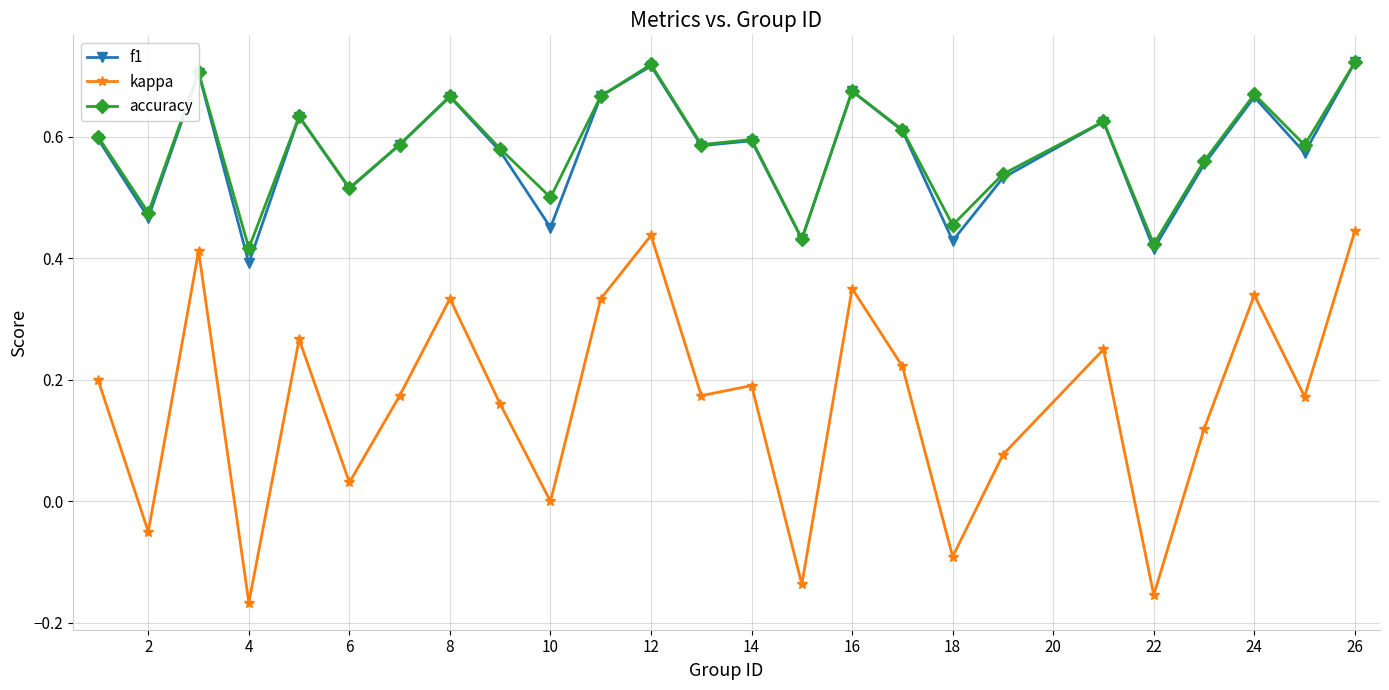

Which series has the largest range (max minus min)?

kappa